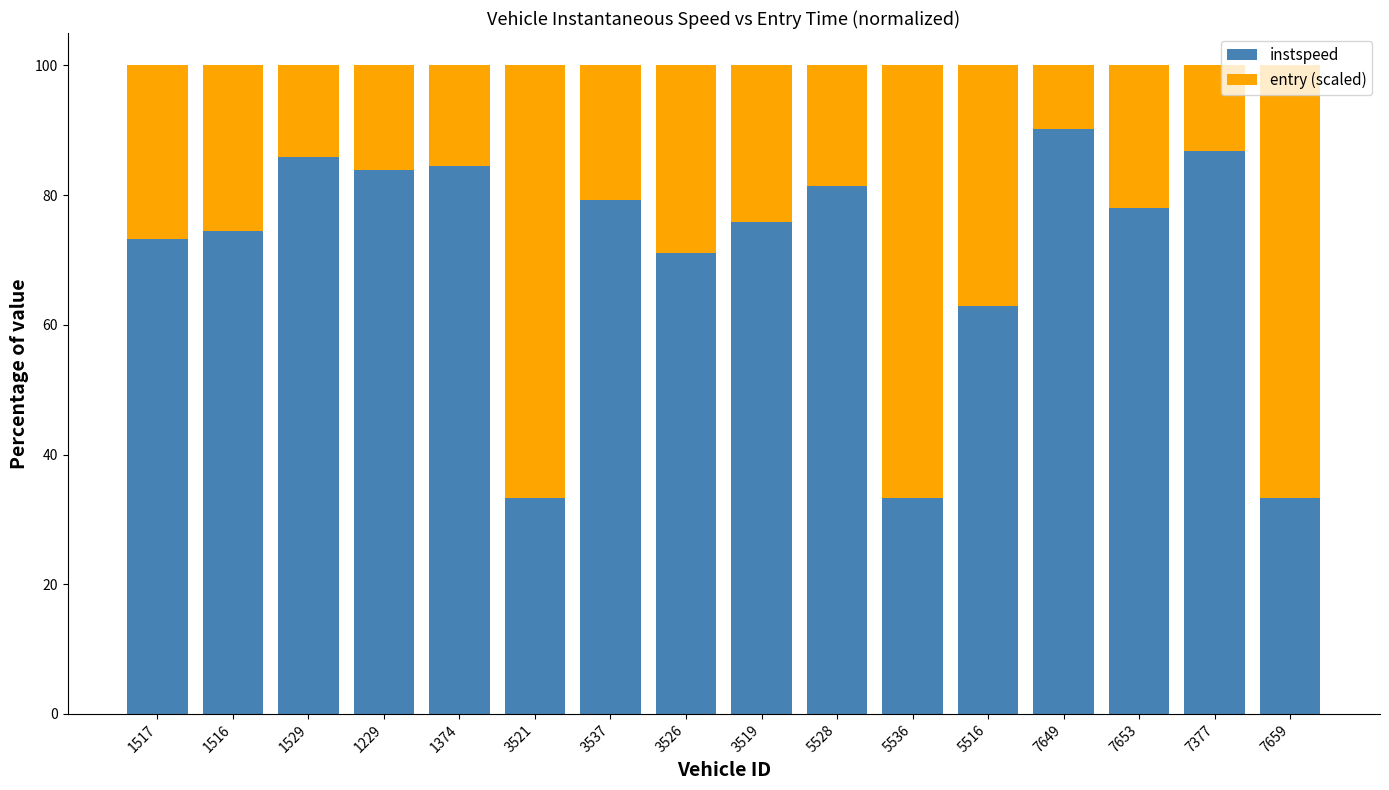

What is the highest value of the instspeed series?

90.3